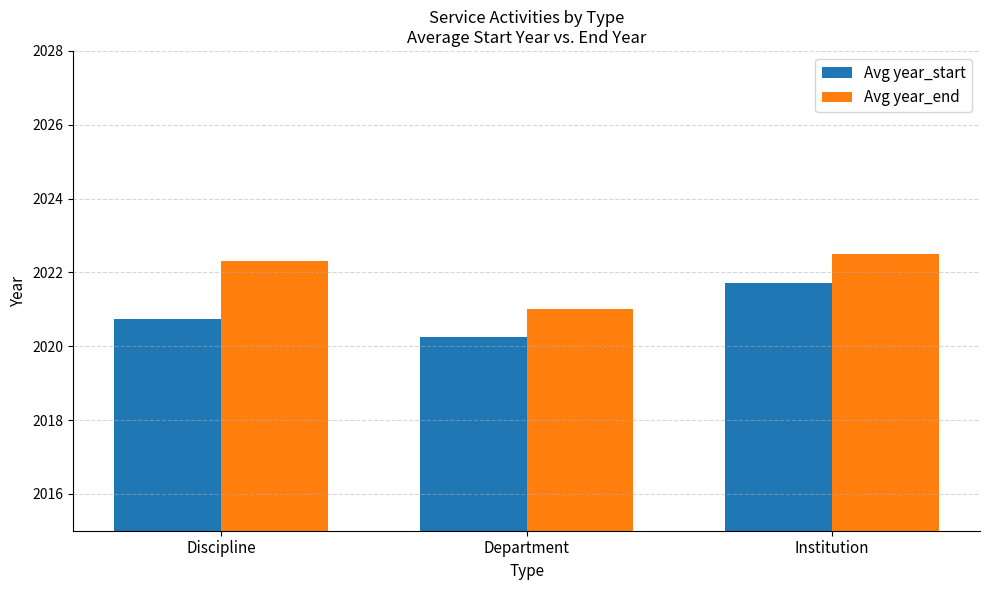

What are all the series names shown in the legend?

Avg year_start, Avg year_end